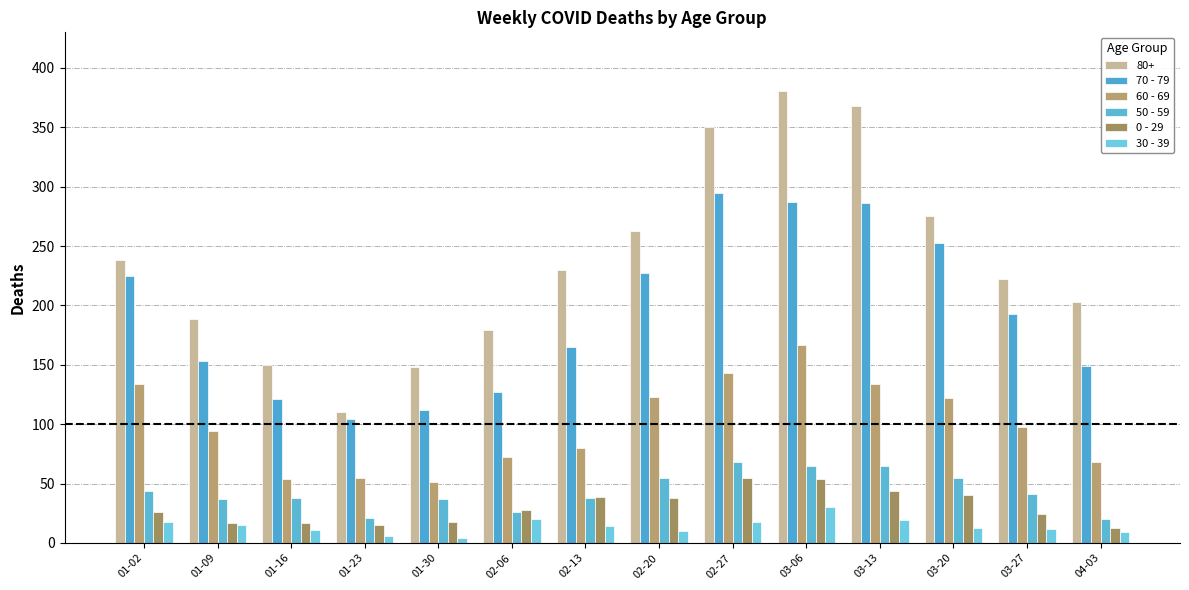

What is the minimum value shown in the chart?

4